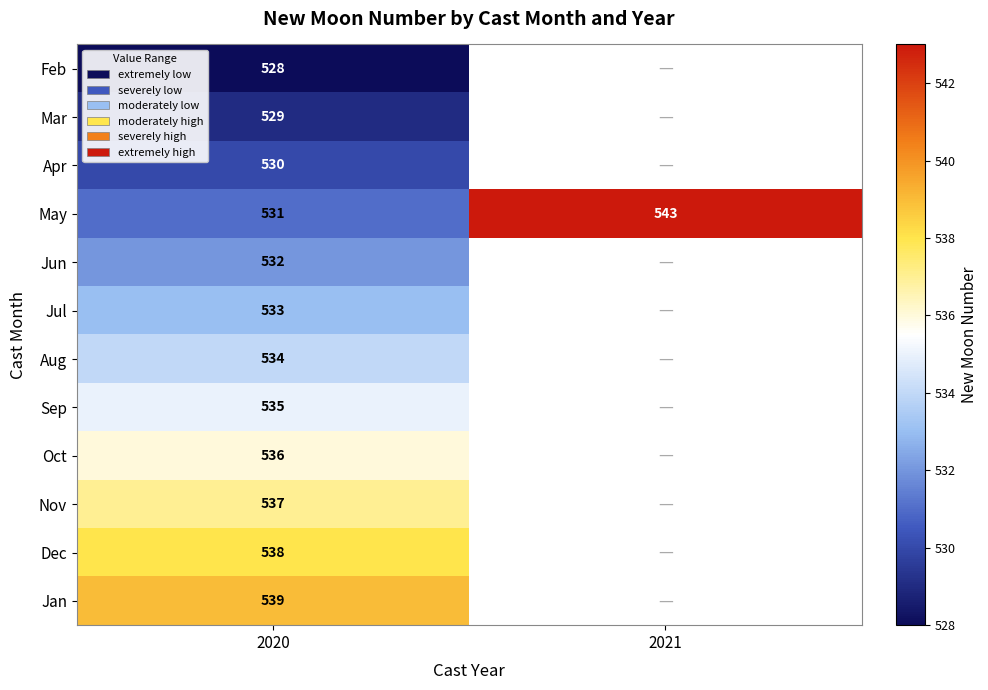

The value of Mar at 2020 is 529. True or false?

True